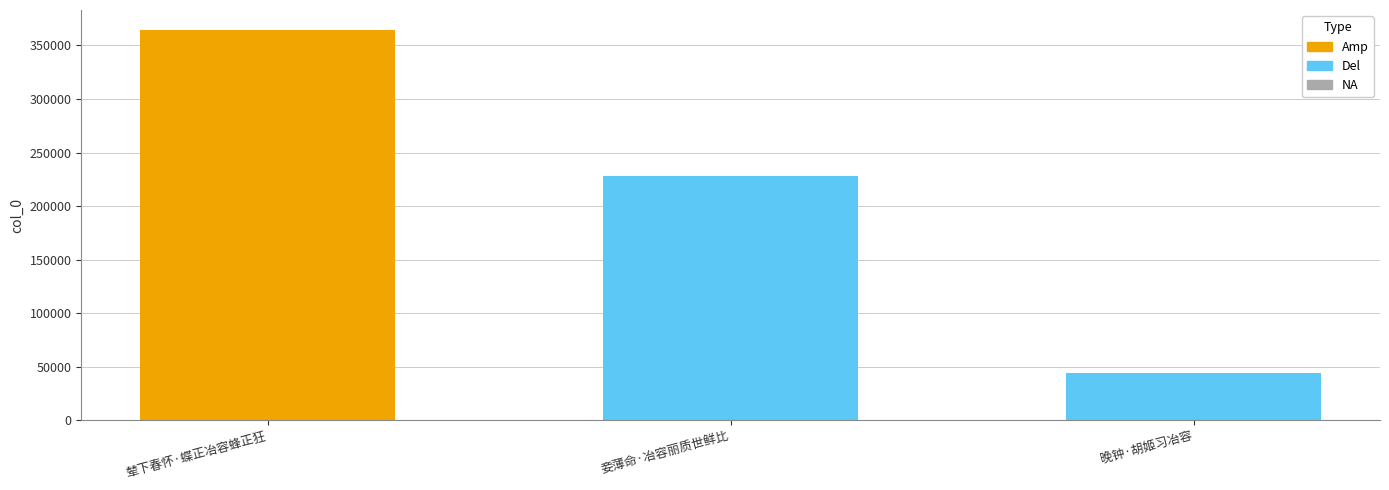

What value does the data have at 辇下春怀·蝶正冶容蜂正狂?

364821